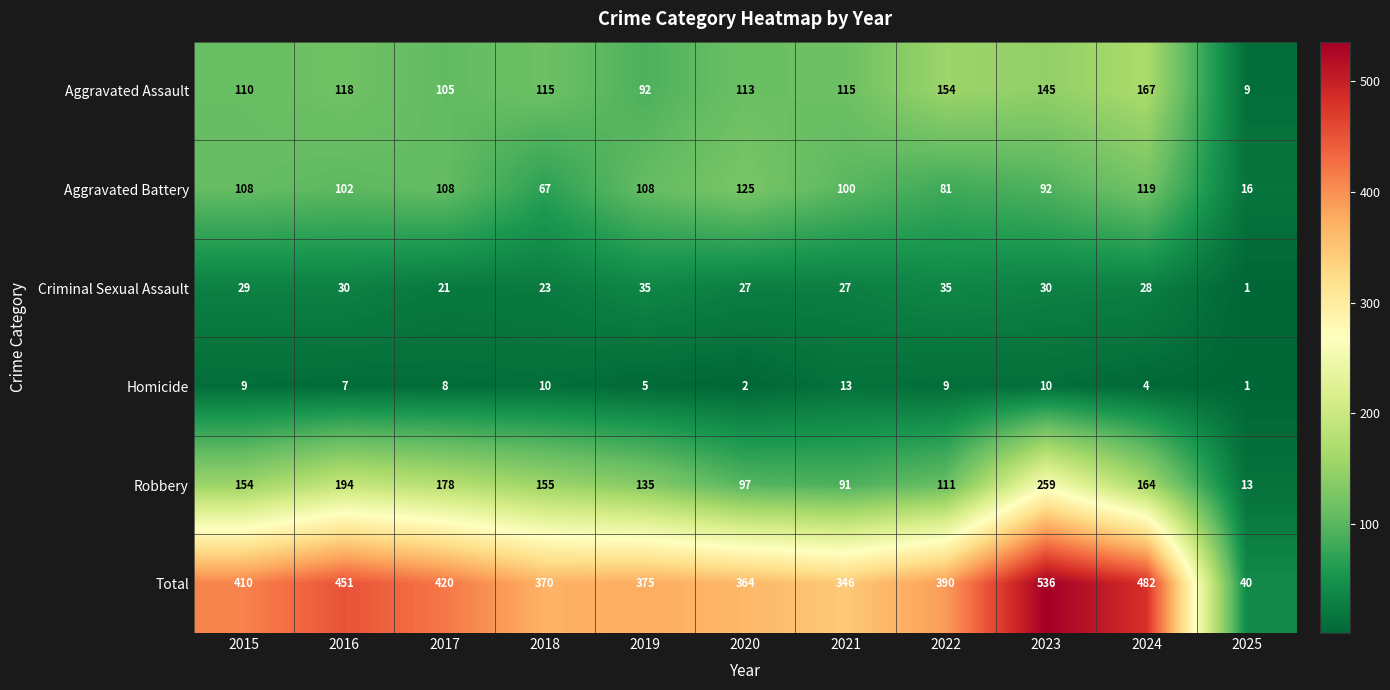

Which series has the widest spread of values?

Total